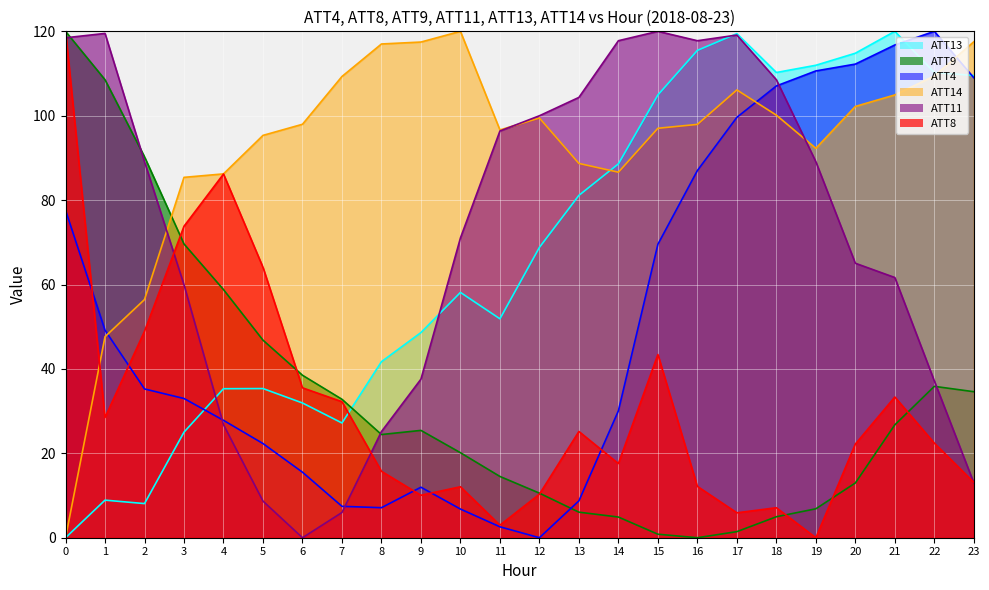

What value does the ATT13 series have at 6?

31.9